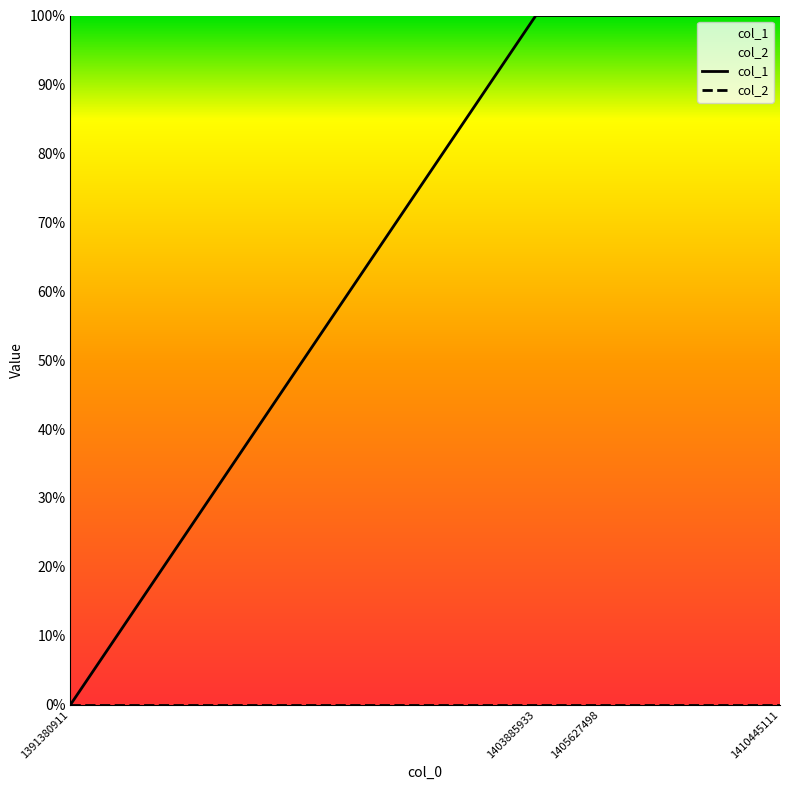

Rank the series at 1403885933 from lowest to highest value.

col_2, col_1